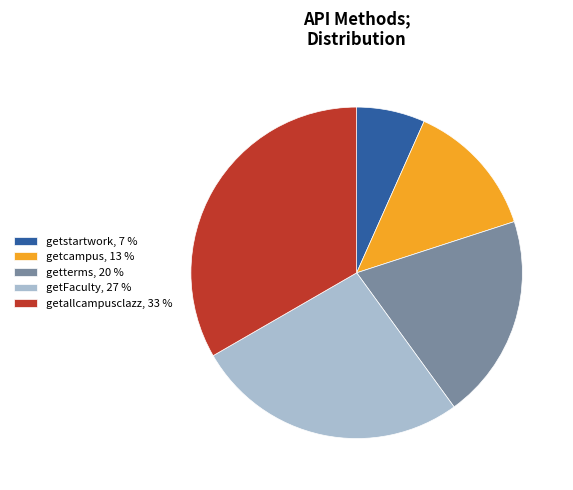

How many segments does this pie chart have?

5